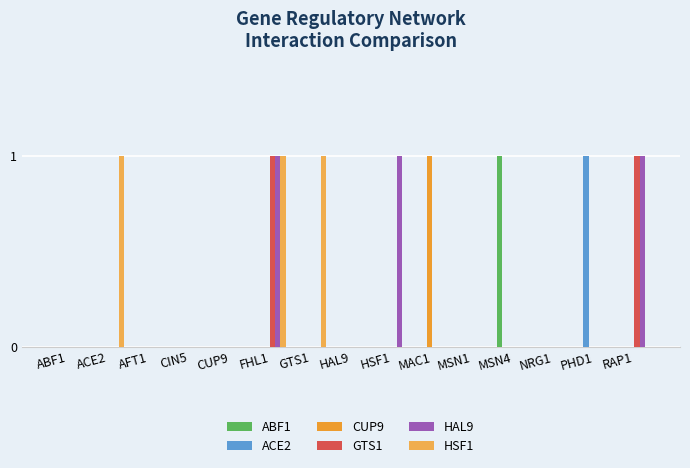

How many categories are shown in the chart?

15